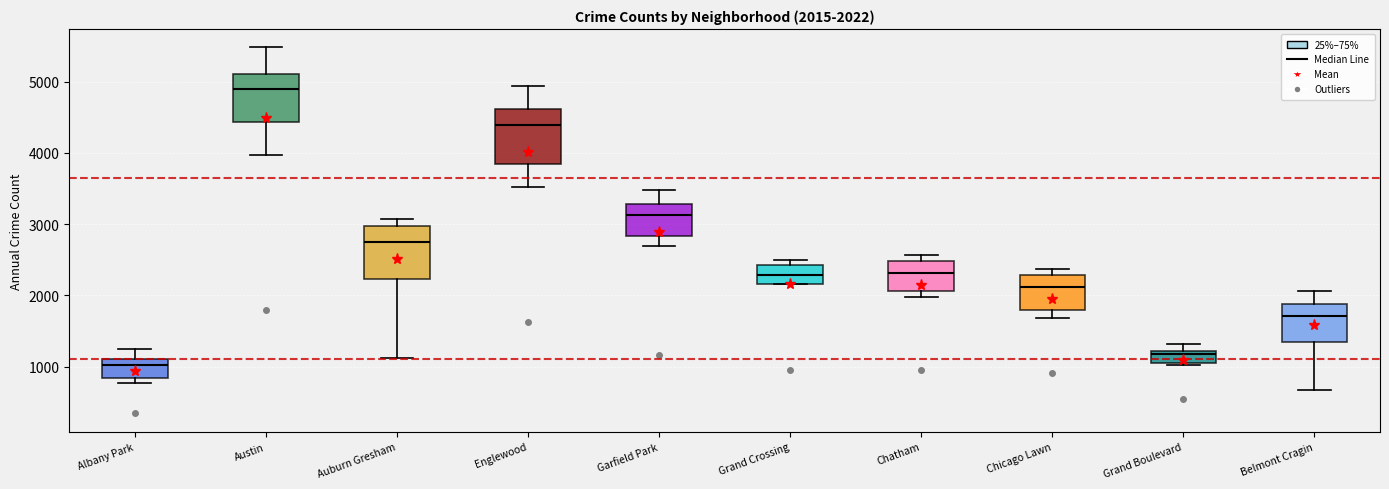

Which box's median line is the highest?

Austin